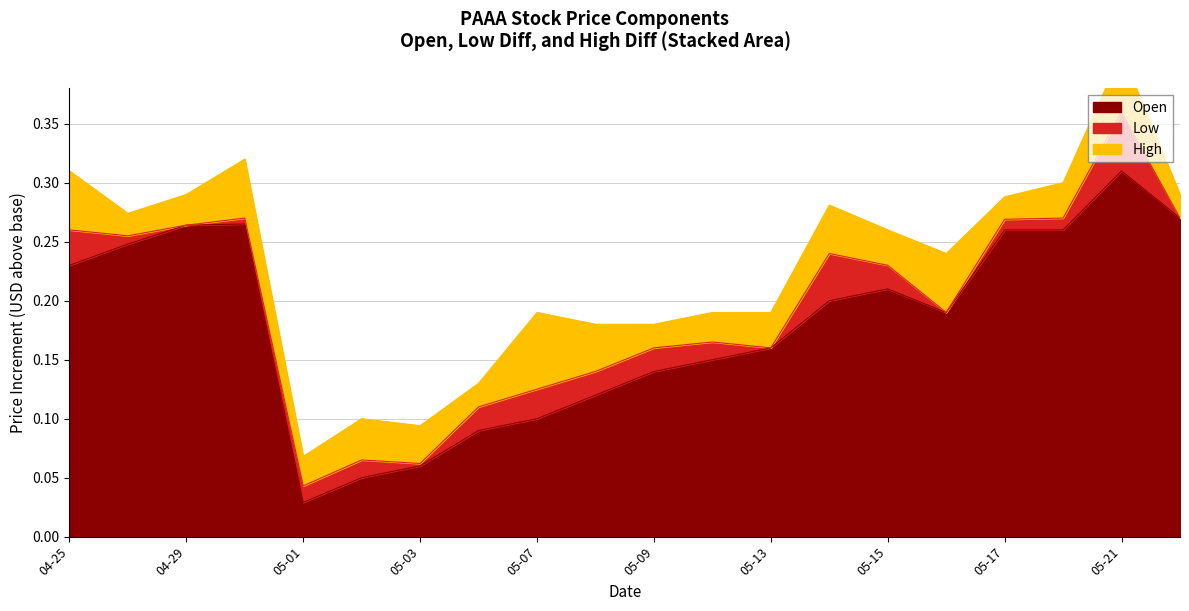

True or false: High and Low intersect in this chart.

False